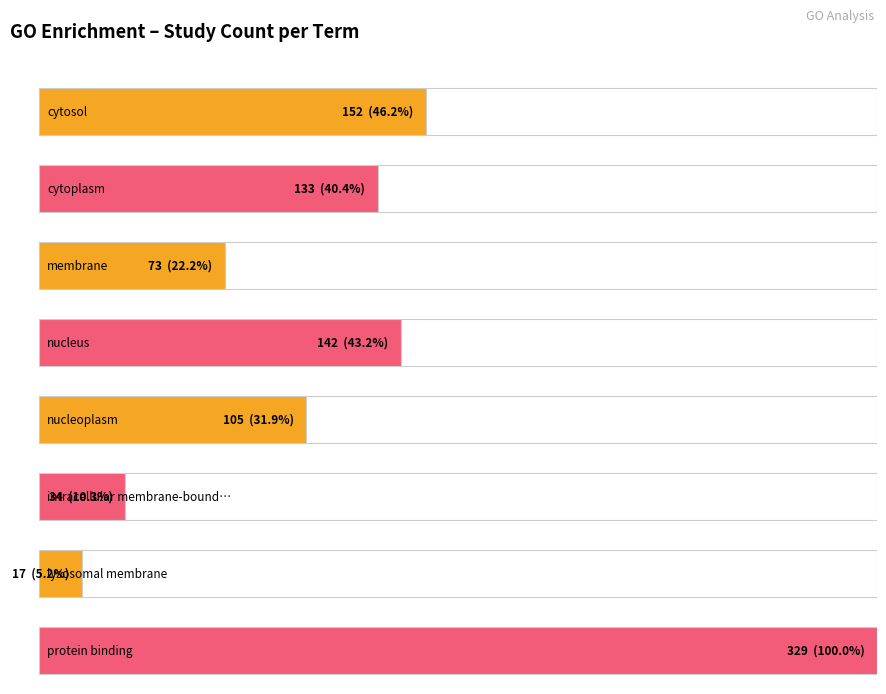

List the labels in order of value, largest first.

protein binding, cytosol, nucleus, cytoplasm, nucleoplasm, membrane, intracellular membrane-bounded organelle, lysosomal membrane